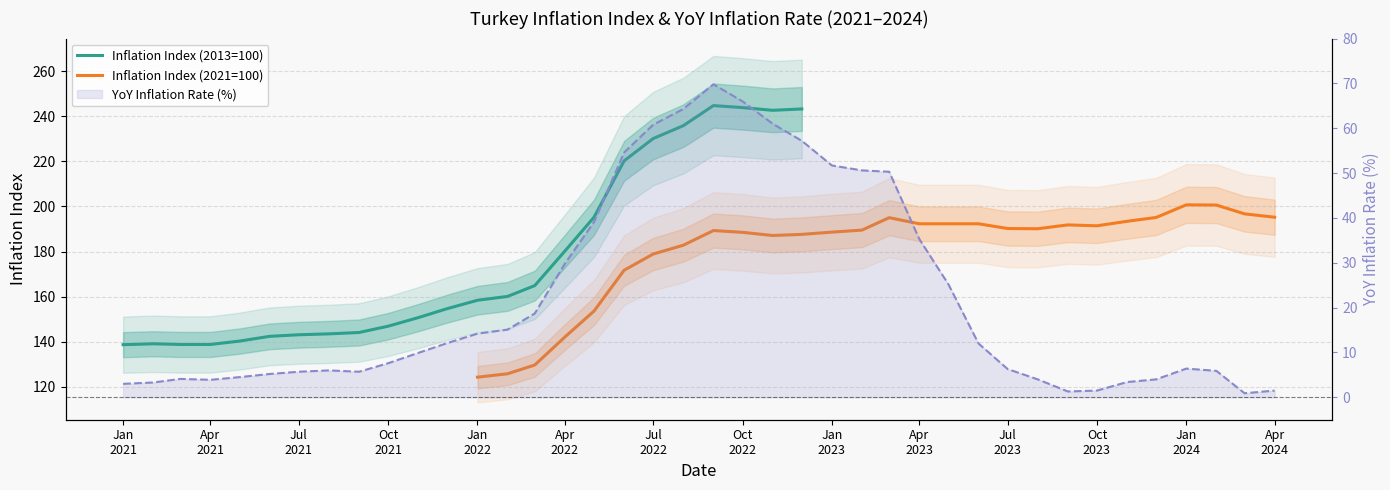

Does the chart have visible grid lines?

Yes